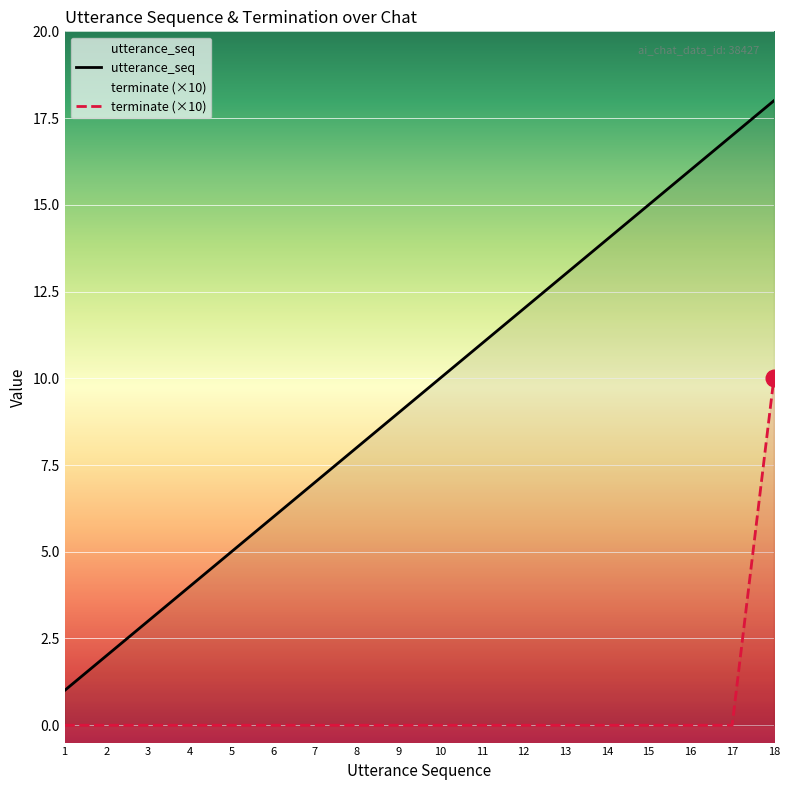

True or false: terminate (×10) has more than 0 points higher than both neighbors.

False